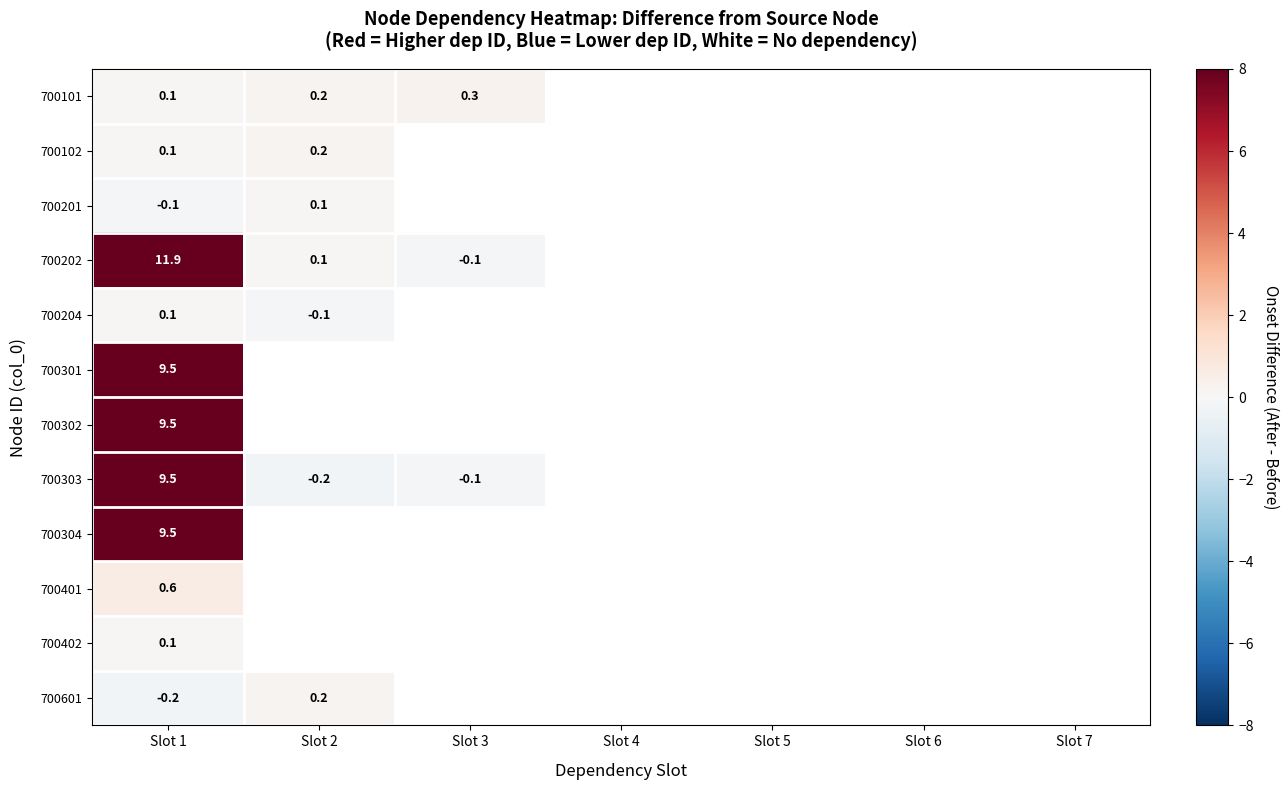

What is the total value across all series at Slot 1?

50.6